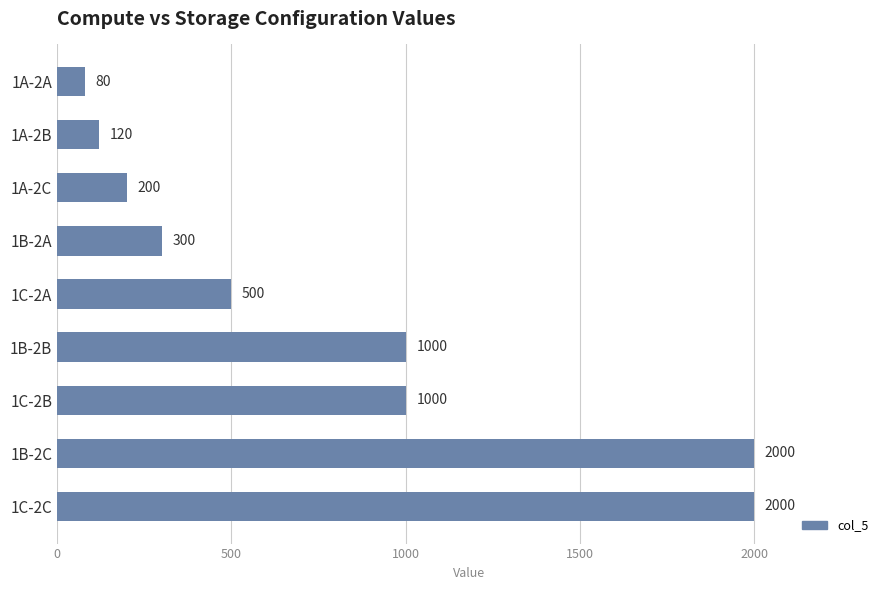

What is the minimum value shown in the chart?

80